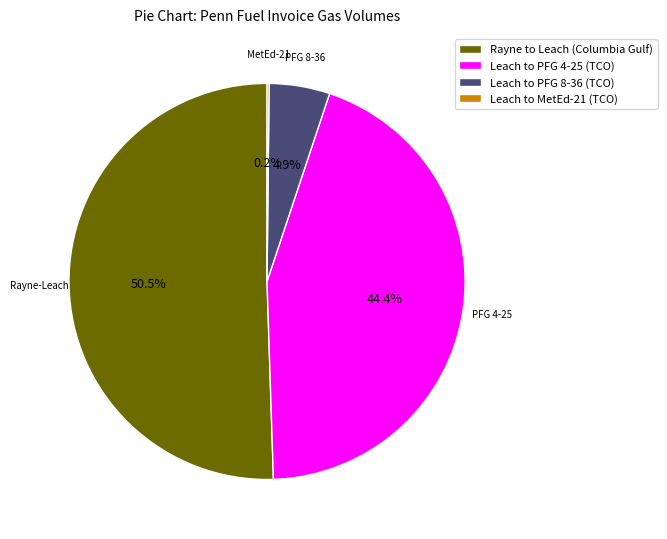

How much of the chart is everything except Leach to PFG 8-36 (TCO)?

95.1%